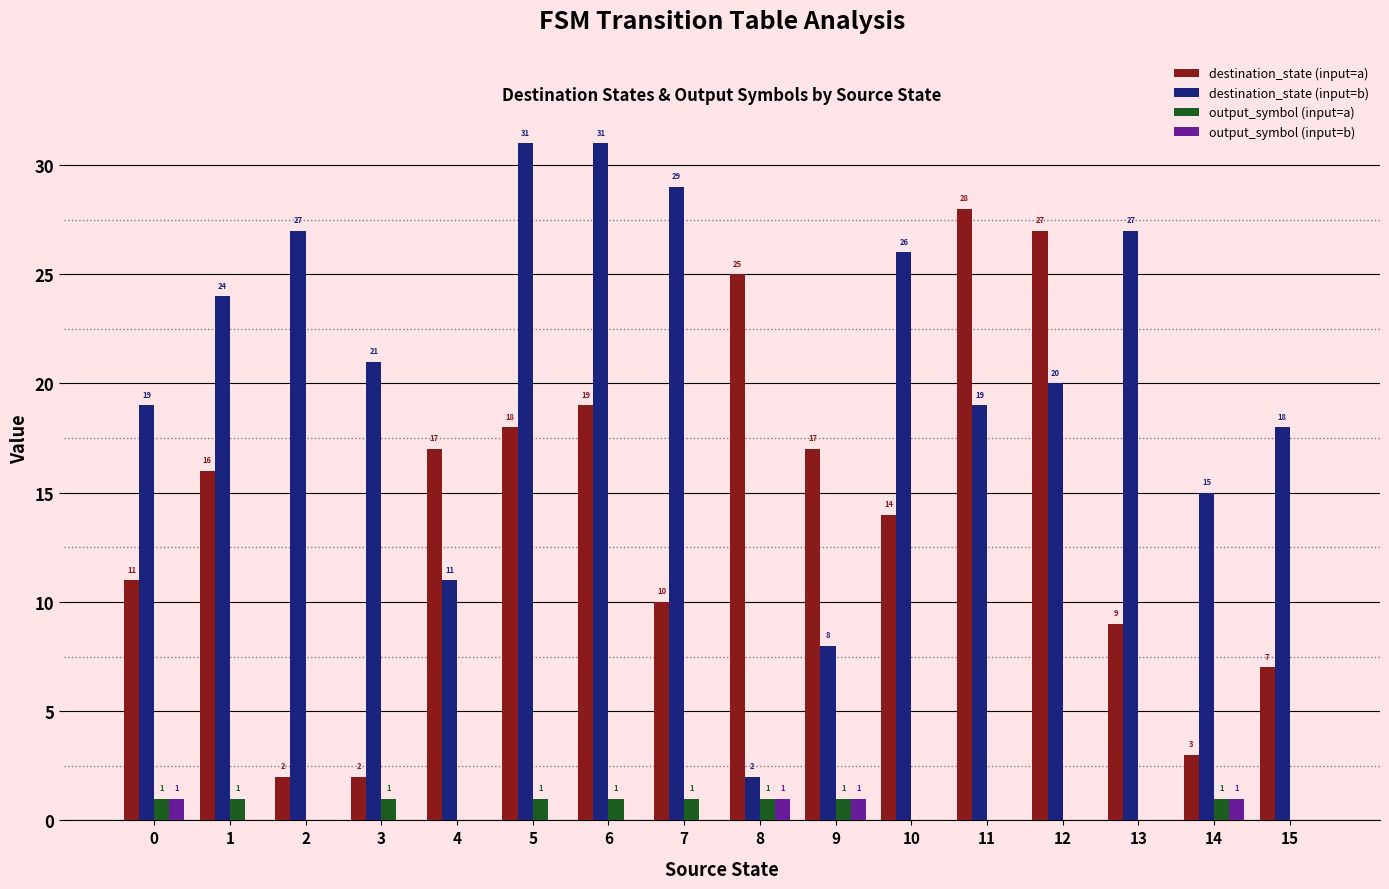

What is the sum of all destination_state (input=a) values?

225